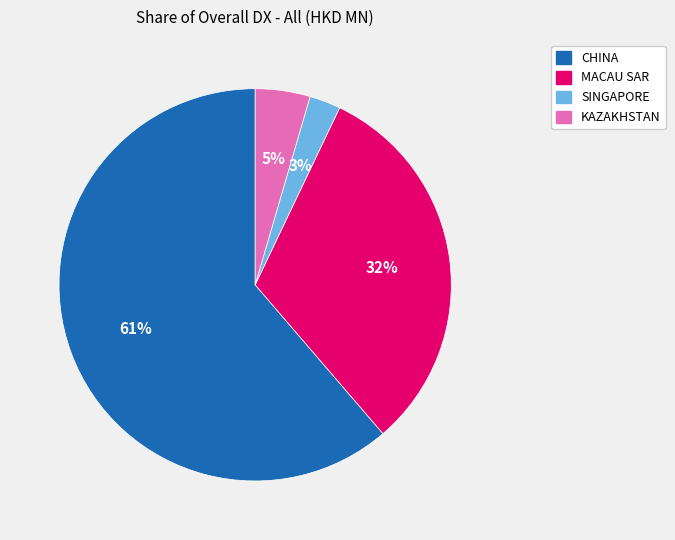

True or false: CHINA accounts for 61% of the total.

True